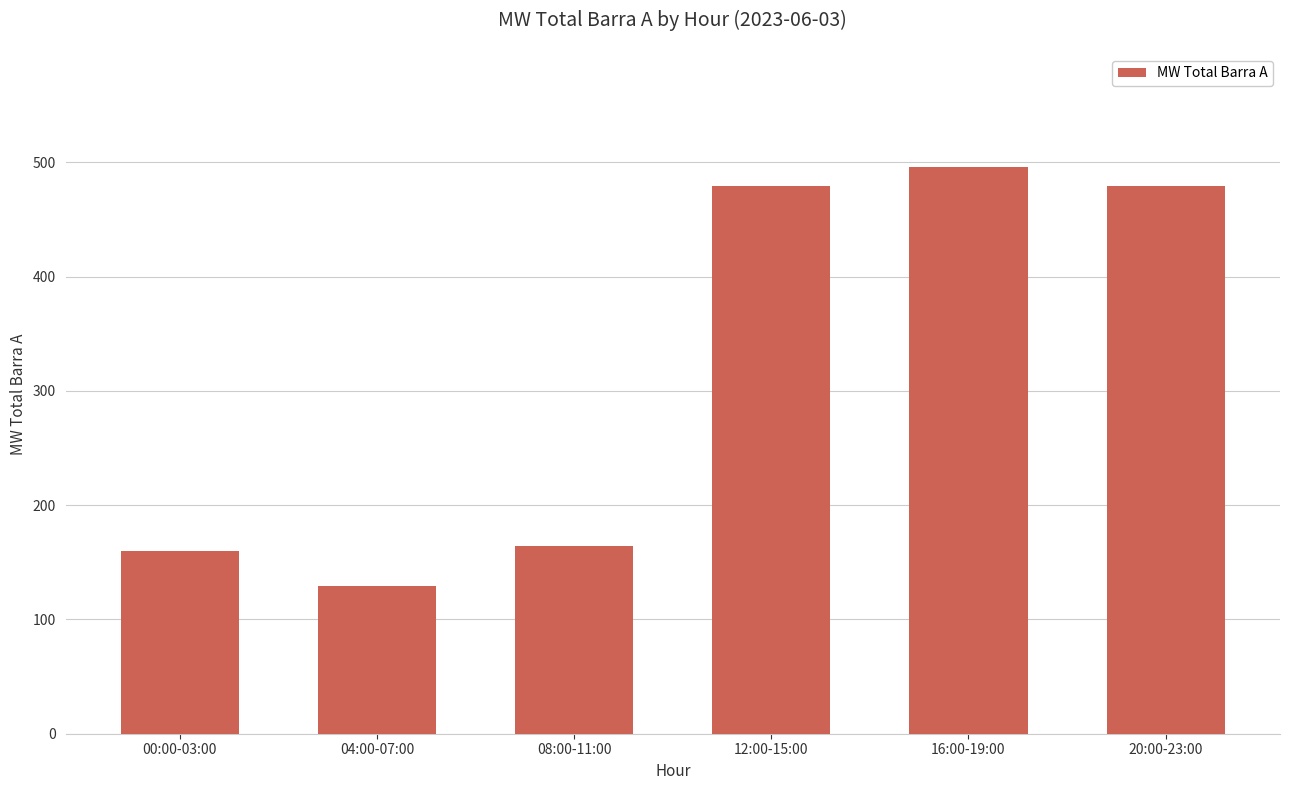

True or false: the data shows 129.0 at 04:00-07:00.

True